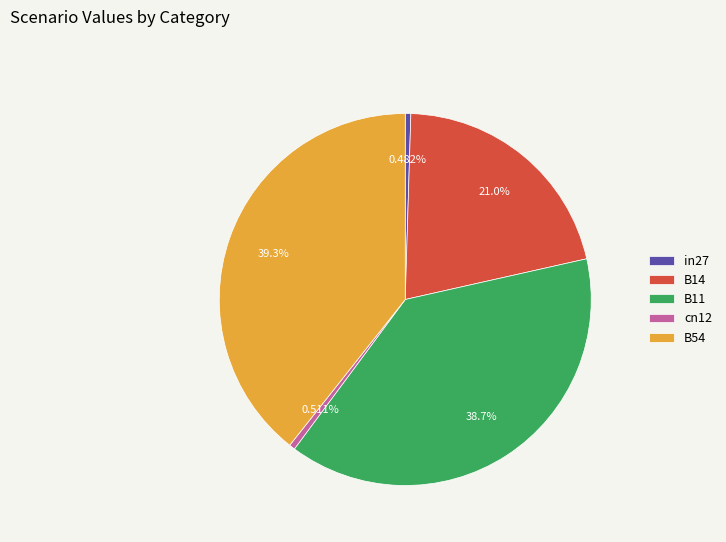

Combined, do B54 and cn12 account for over 50%?

No